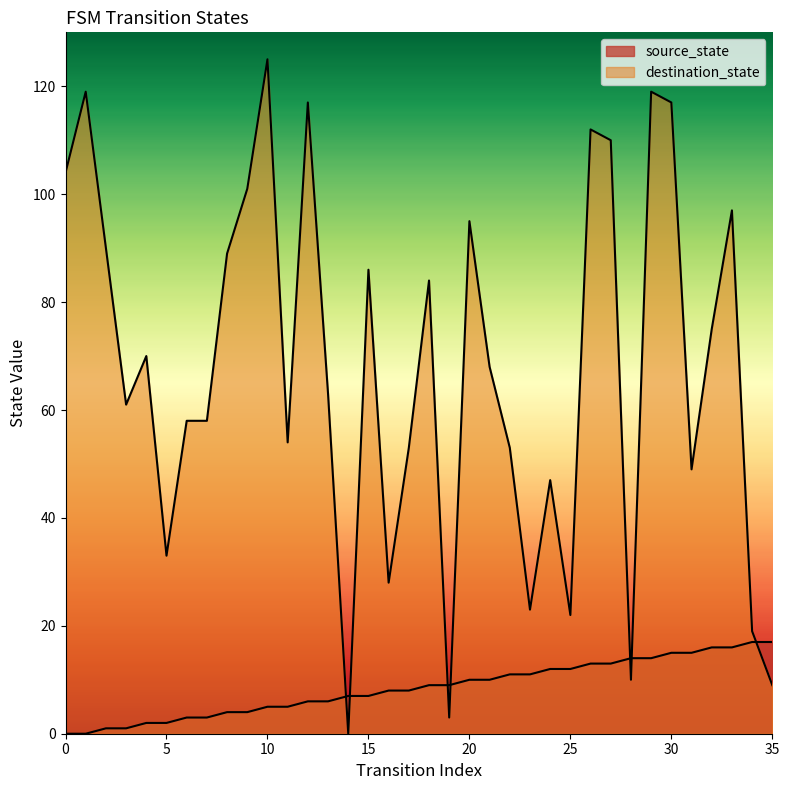

Which series has the largest range (max minus min)?

destination_state